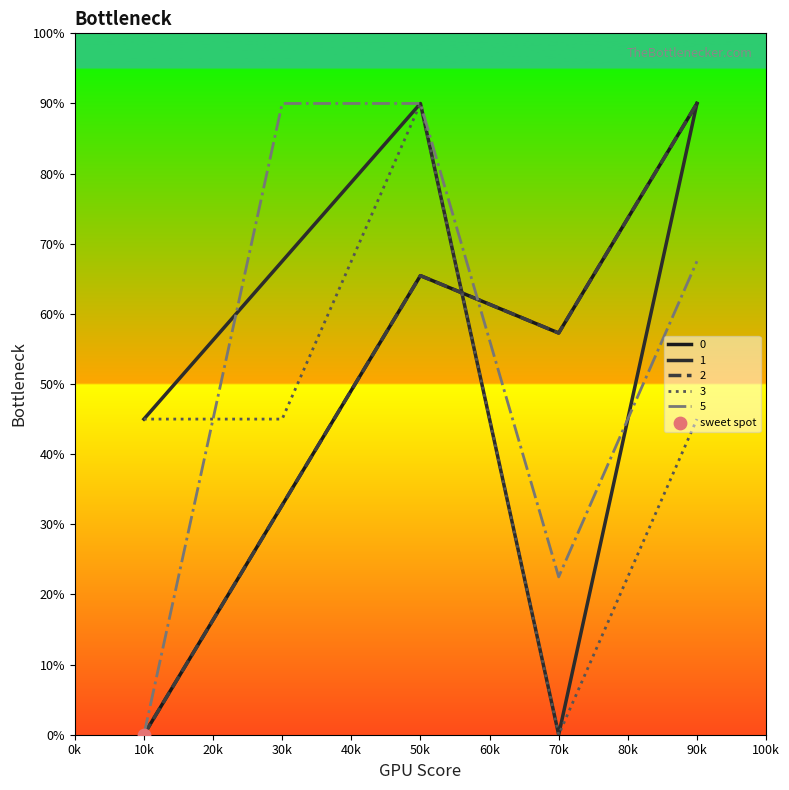

Does the chart have visible grid lines?

No